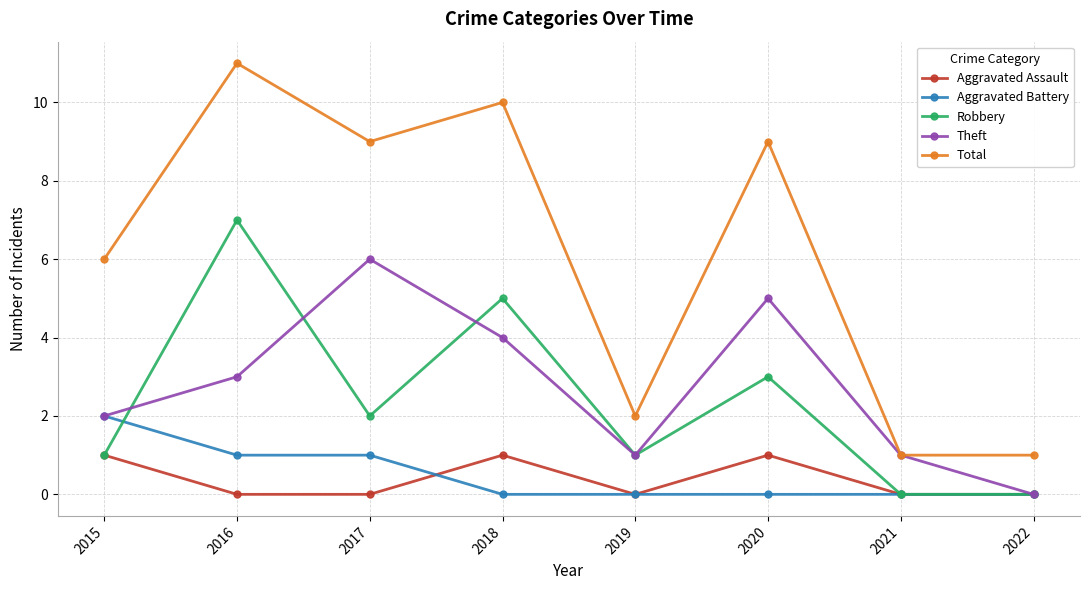

Which series has the largest total across all categories?

Total